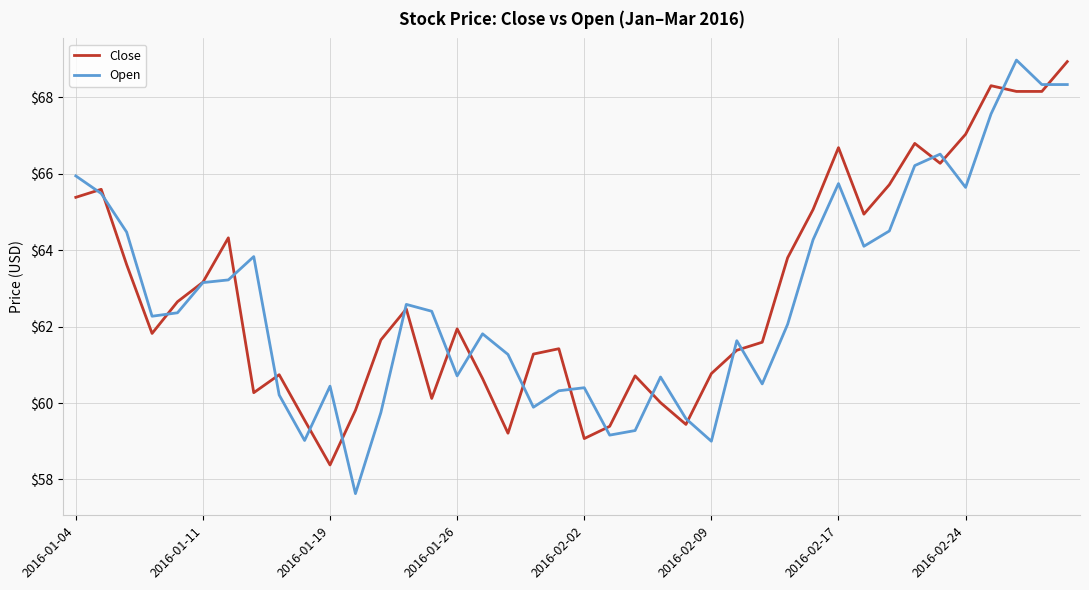

Which series has the widest spread of values?

Open